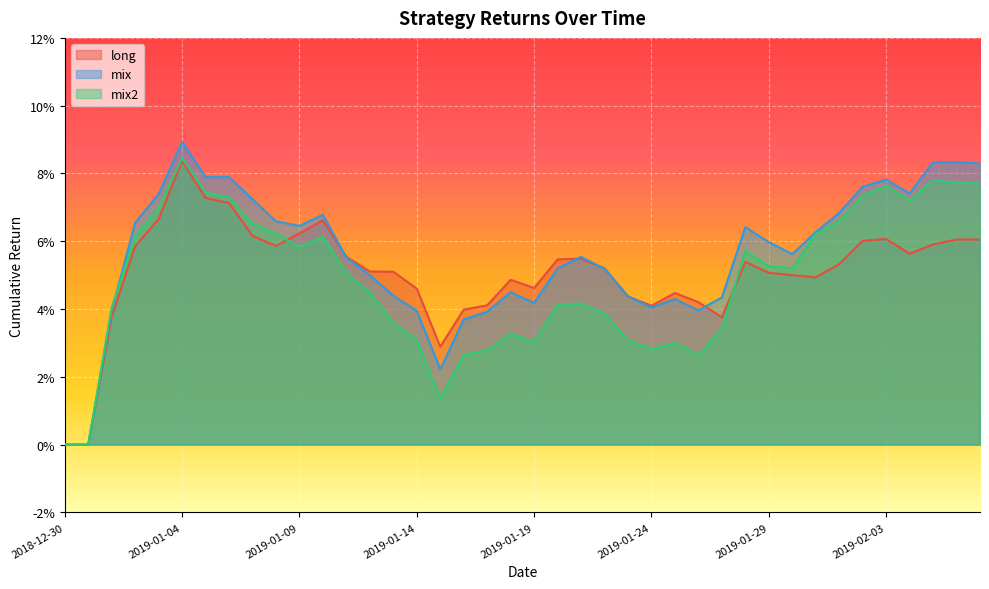

True or false: long has more than 0 interior local peaks.

True